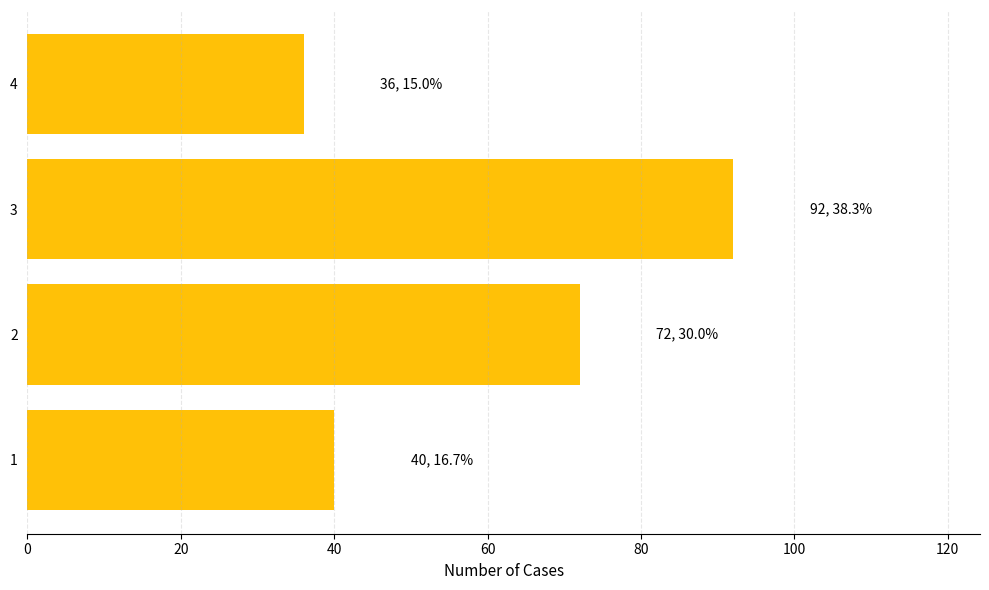

Reading bottom to top, transcribe all the data shown in this chart.

1=40	2=72	3=92	4=36